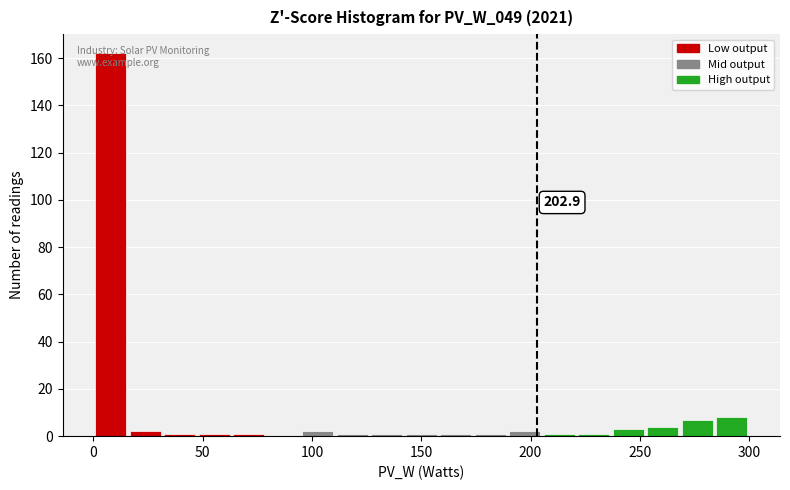

Around what value on the x-axis is the tallest bar? Give the approximate position of its centre, as read against the axis.

10